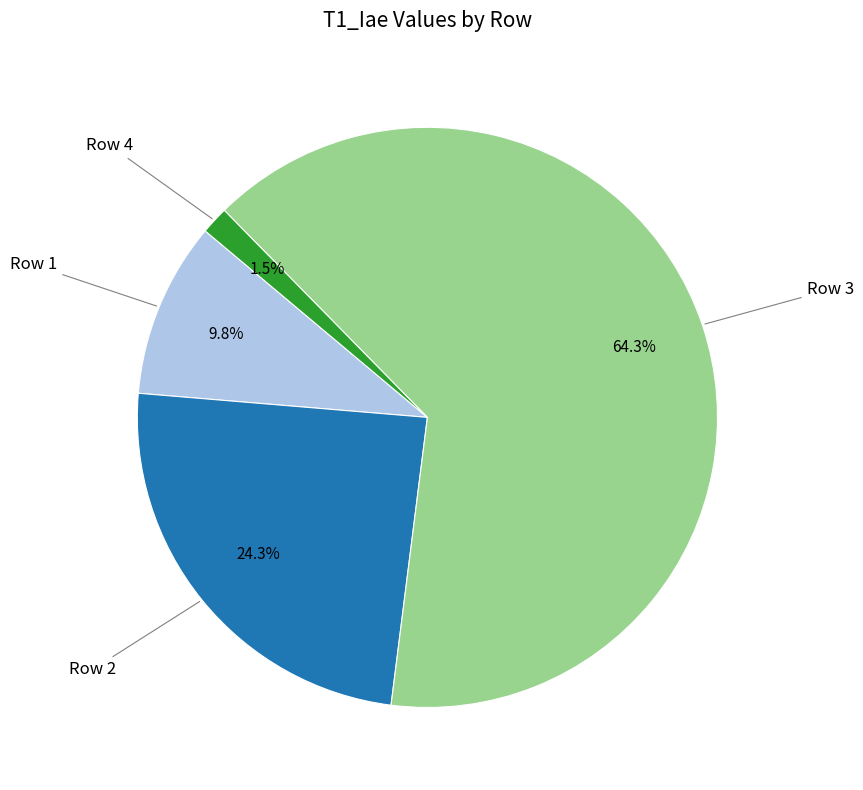

Is there a majority slice in this chart?

Yes